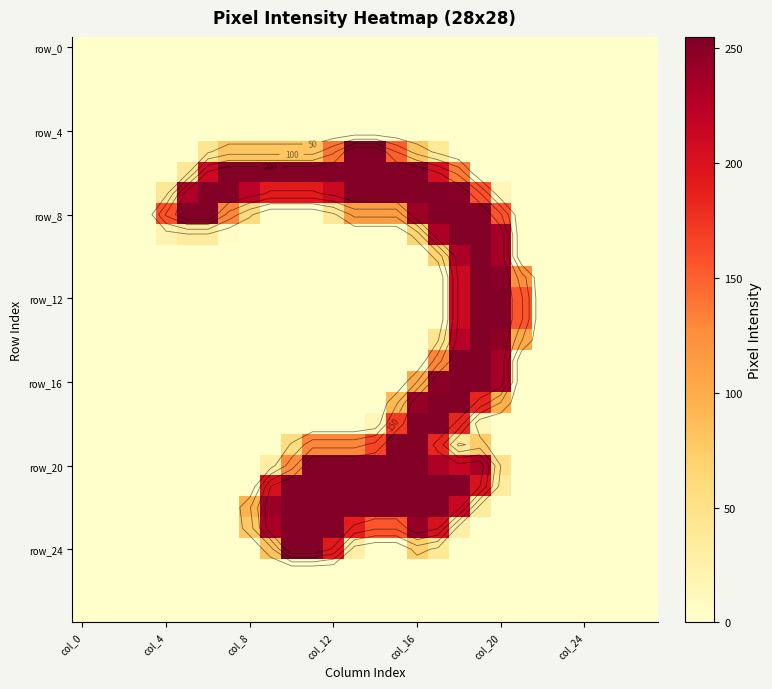

How many distinct data groups are displayed?

28